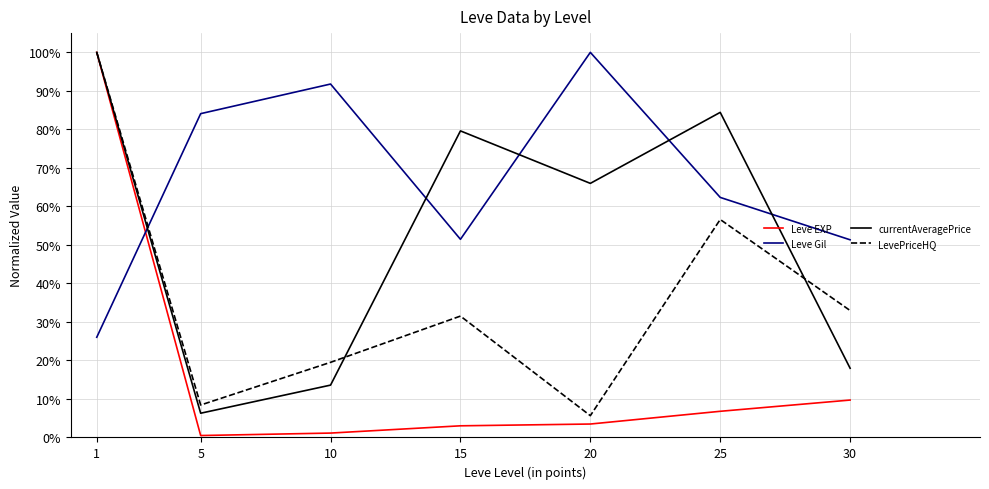

Count the number of categories in the chart.

7